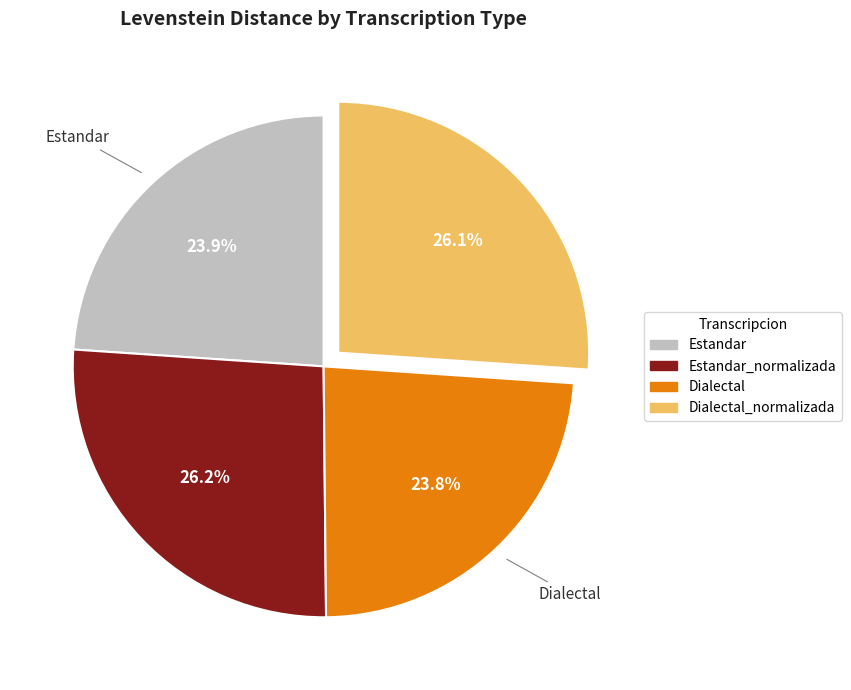

How many segments does this pie chart have?

4